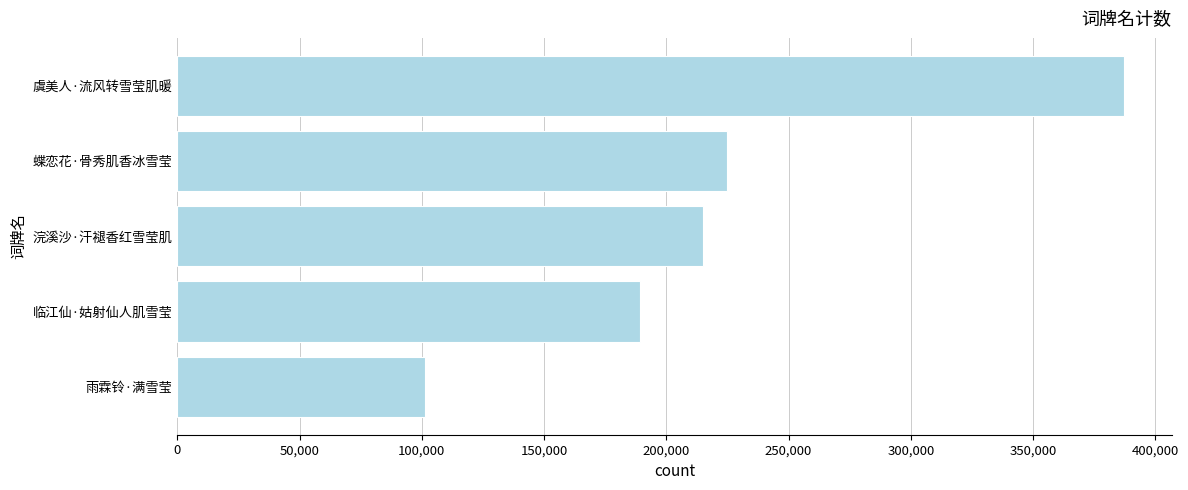

How many bars are there in total?

5